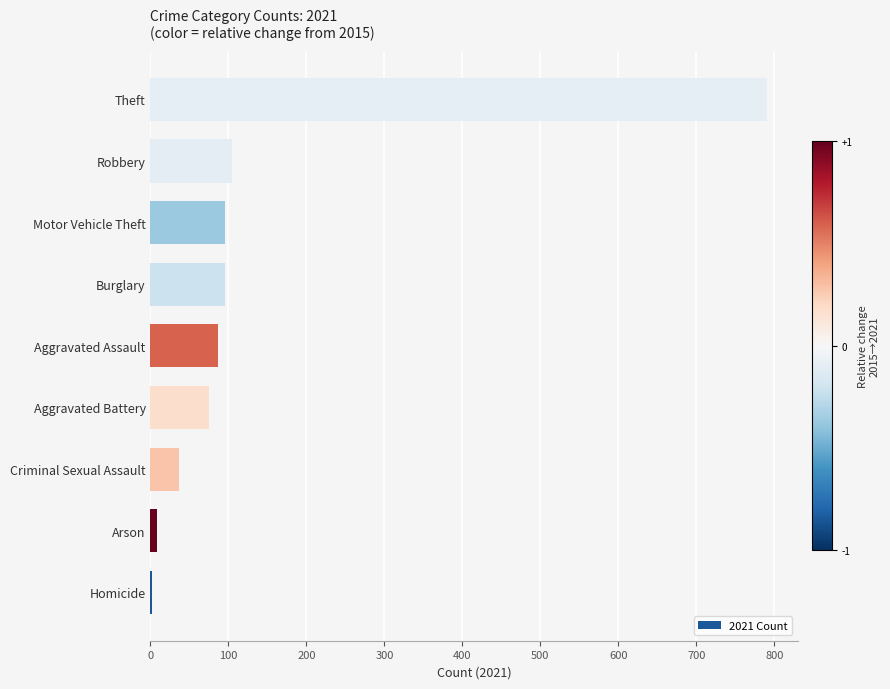

What is the average value?

144